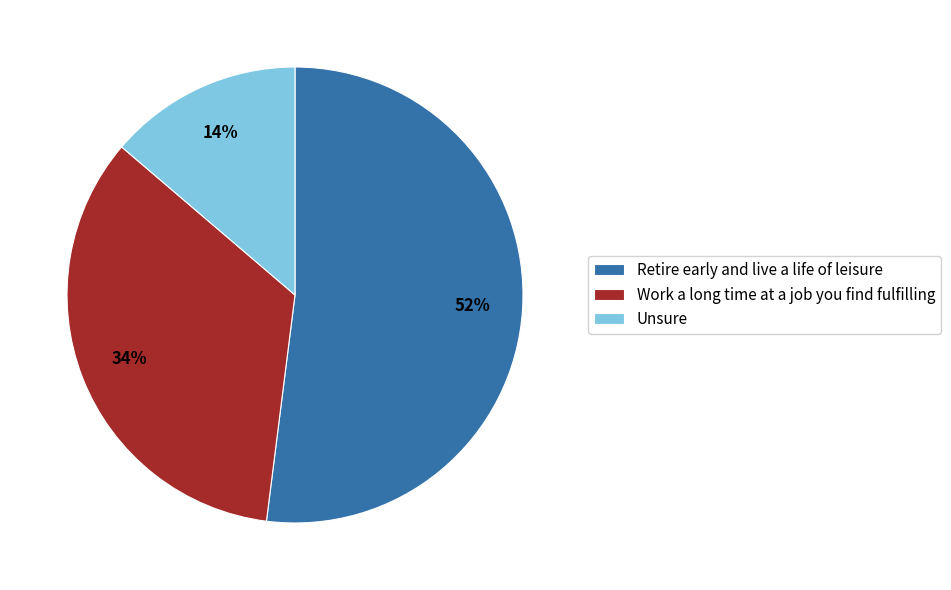

Which has a higher value, Work a long time at a job you find fulfilling or Retire early and live a life of leisure?

Retire early and live a life of leisure